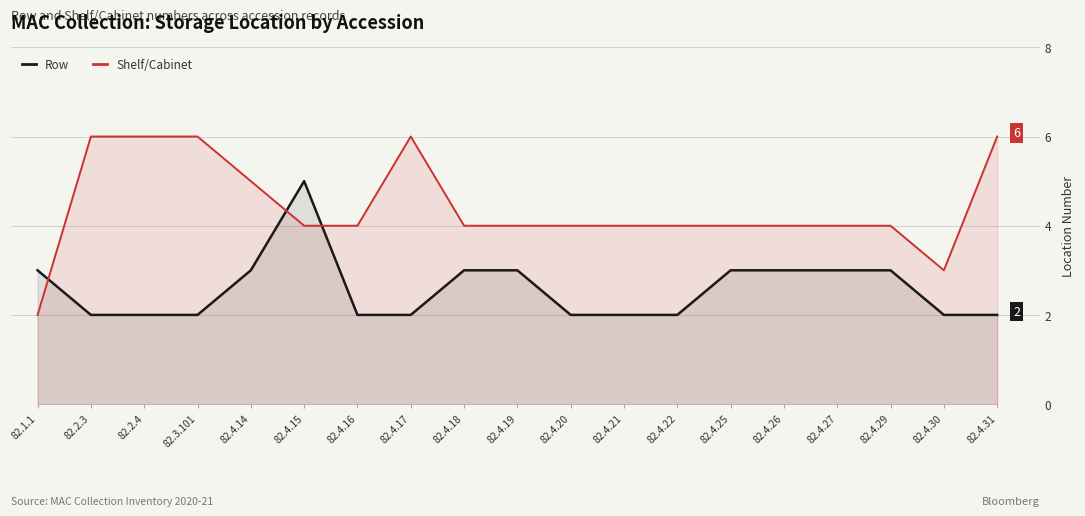

Reading left to right, what are all the values shown in this chart?

Row: 82.1.1=3	82.2.3=2	82.2.4=2	82.3.101=2	82.4.14=3	82.4.15=5	82.4.16=2	82.4.17=2	82.4.18=3	82.4.19=3	82.4.20=2	82.4.21=2	82.4.22=2	82.4.25=3	82.4.26=3	82.4.27=3	82.4.29=3	82.4.30=2	82.4.31=2
Shelf/Cabinet: 82.1.1=2	82.2.3=6	82.2.4=6	82.3.101=6	82.4.14=5	82.4.15=4	82.4.16=4	82.4.17=6	82.4.18=4	82.4.19=4	82.4.20=4	82.4.21=4	82.4.22=4	82.4.25=4	82.4.26=4	82.4.27=4	82.4.29=4	82.4.30=3	82.4.31=6